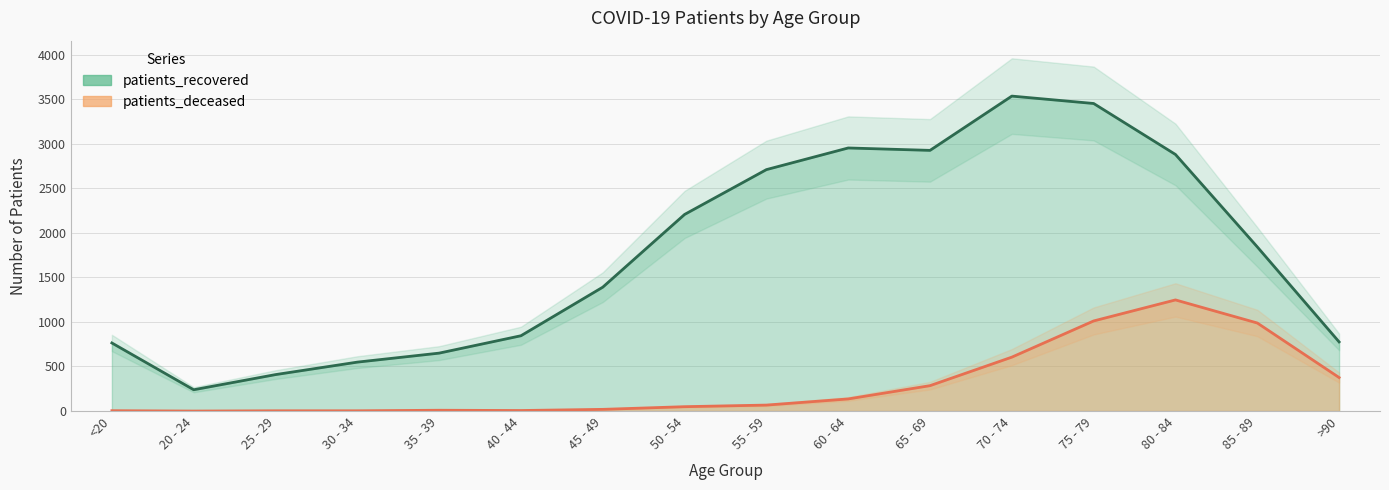

What position from the right is <20?

16